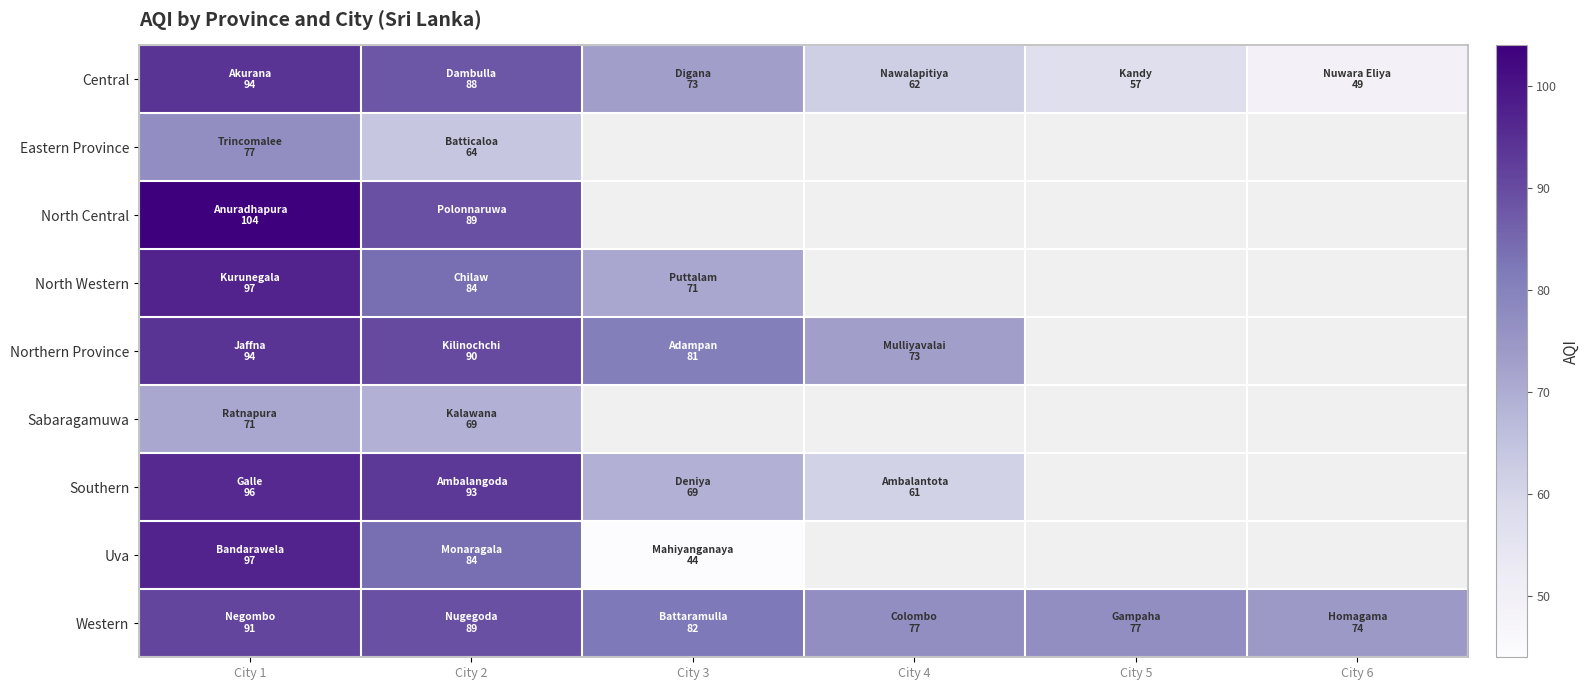

At how many categories does at least one series exceed 92?

2